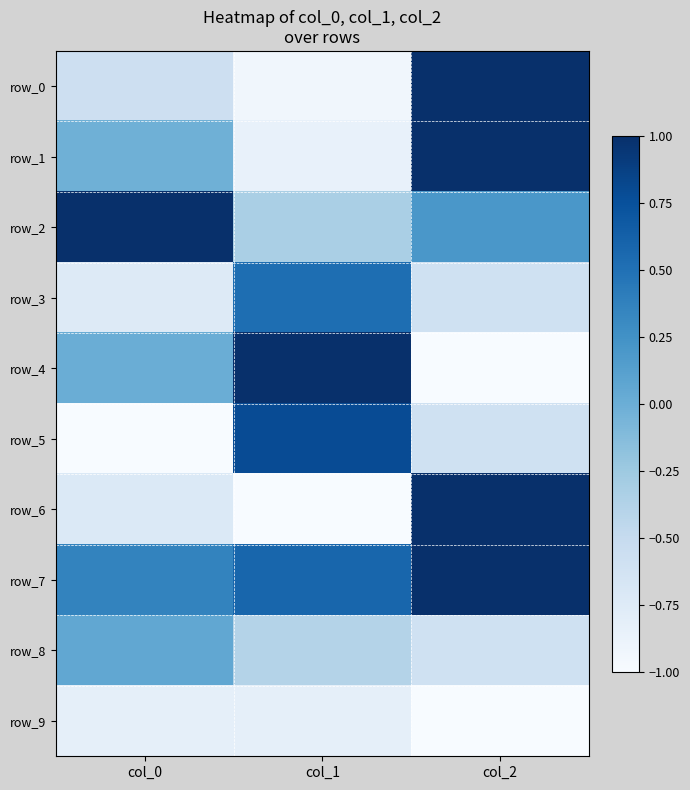

How many values in the row_5 series exceed 0?

1